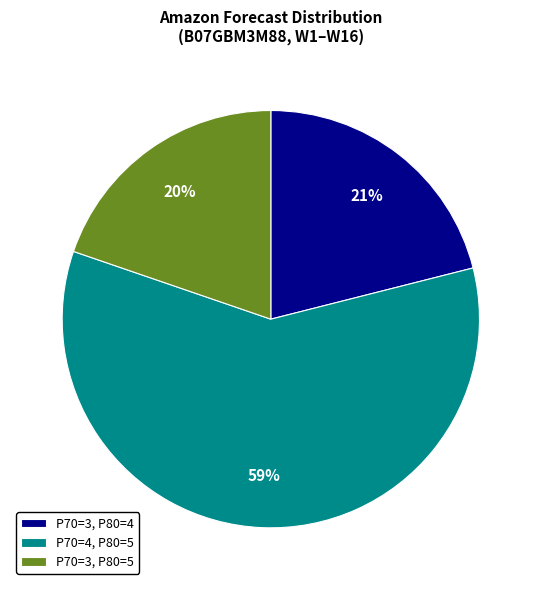

To the nearest percent, what is the difference between the largest and smallest slice percentages?

39%